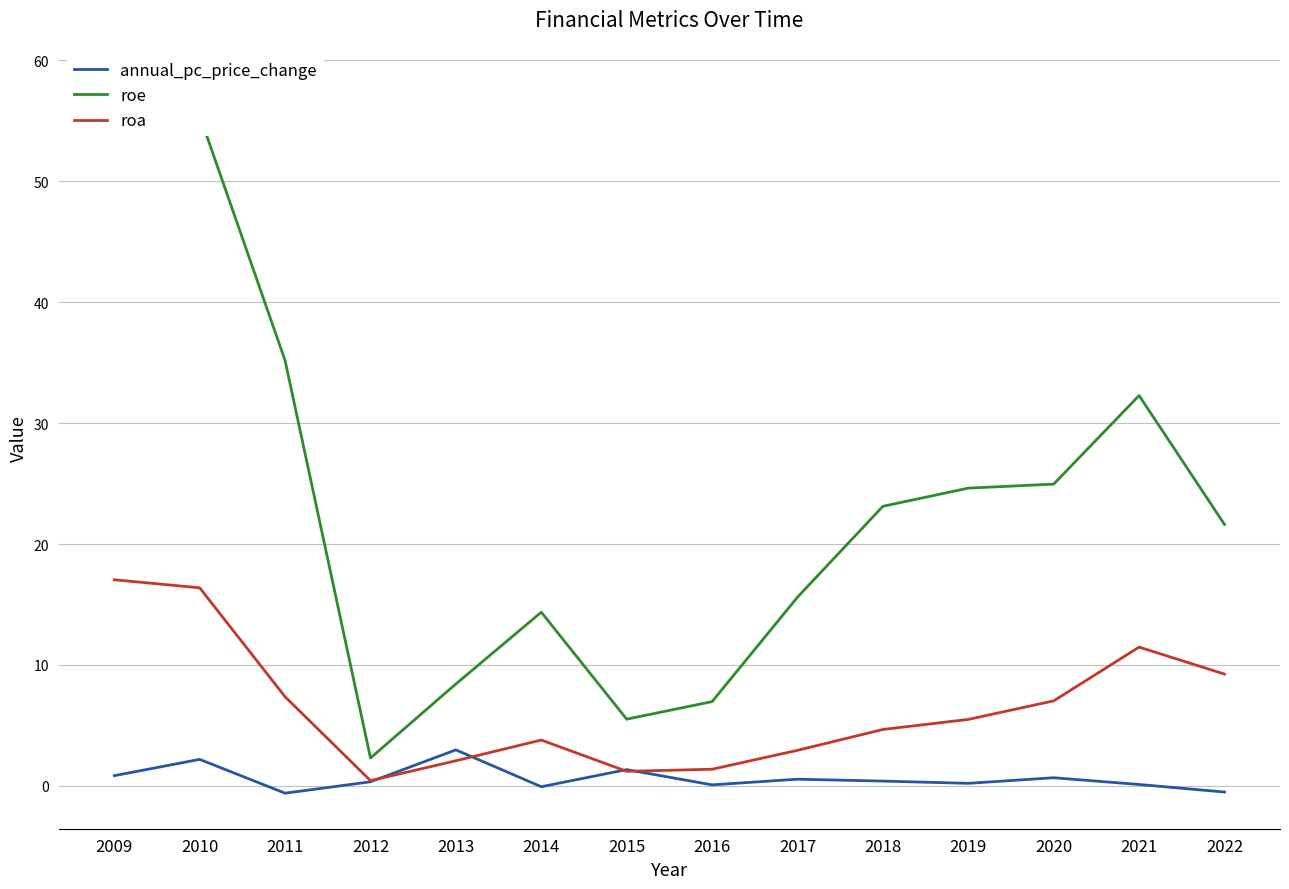

What is the difference between the annual_pc_price_change values at 2009 and 2015?

0.5